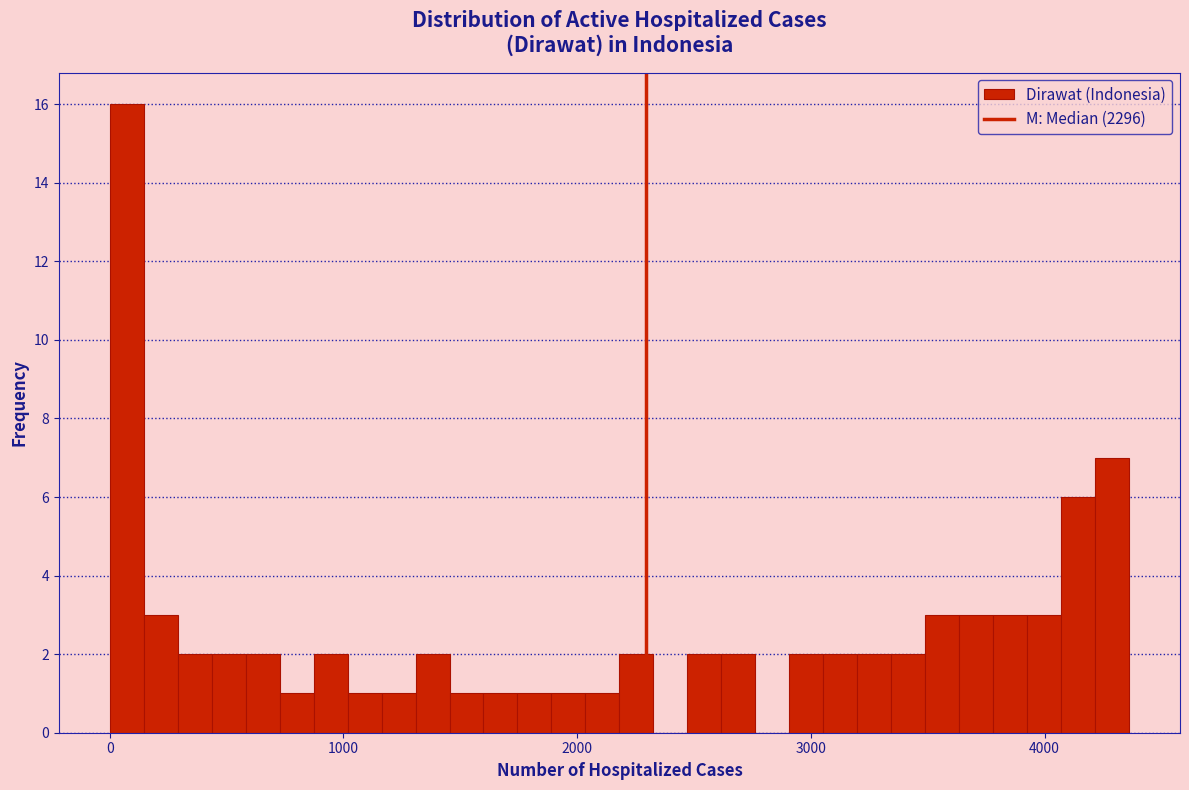

Read against the x-axis, roughly where is the centre of the tallest bar?

100